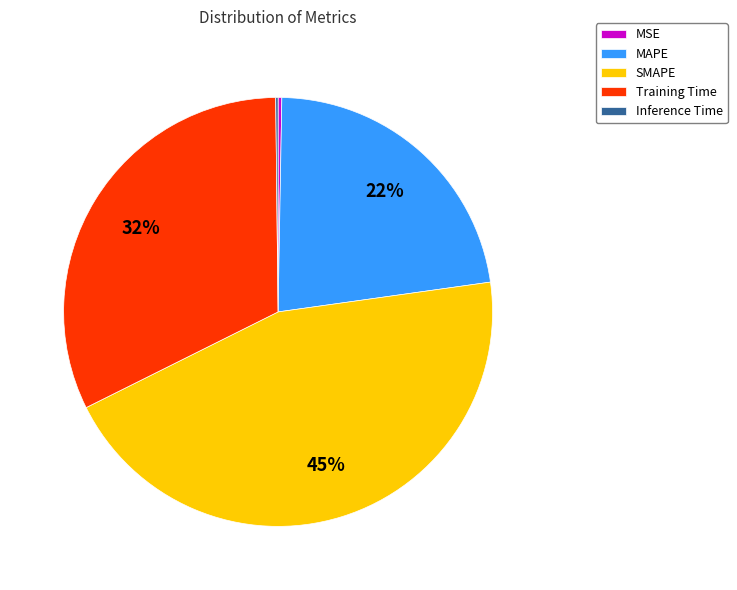

To the nearest percent, what percentage of the pie is Training Time?

32%